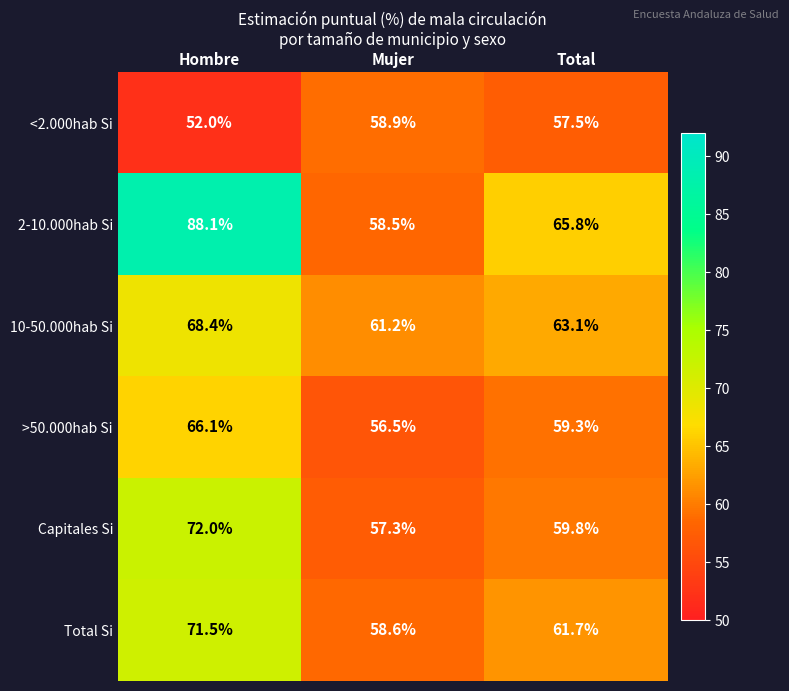

Reading left to right, what are all the values shown in this chart?

<2.000hab Si: Hombre=52.0	Mujer=58.9	Total=57.5
2-10.000hab Si: Hombre=88.1	Mujer=58.5	Total=65.8
10-50.000hab Si: Hombre=68.4	Mujer=61.2	Total=63.1
>50.000hab Si: Hombre=66.1	Mujer=56.5	Total=59.3
Capitales Si: Hombre=72.0	Mujer=57.3	Total=59.8
Total Si: Hombre=71.5	Mujer=58.6	Total=61.7